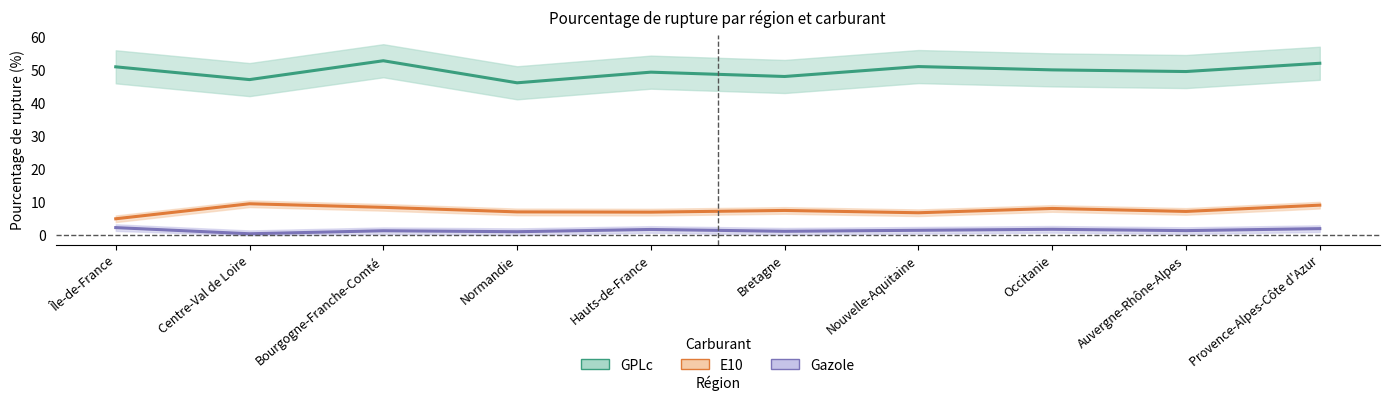

How many values in the Gazole (% rupture) series are below 1?

1